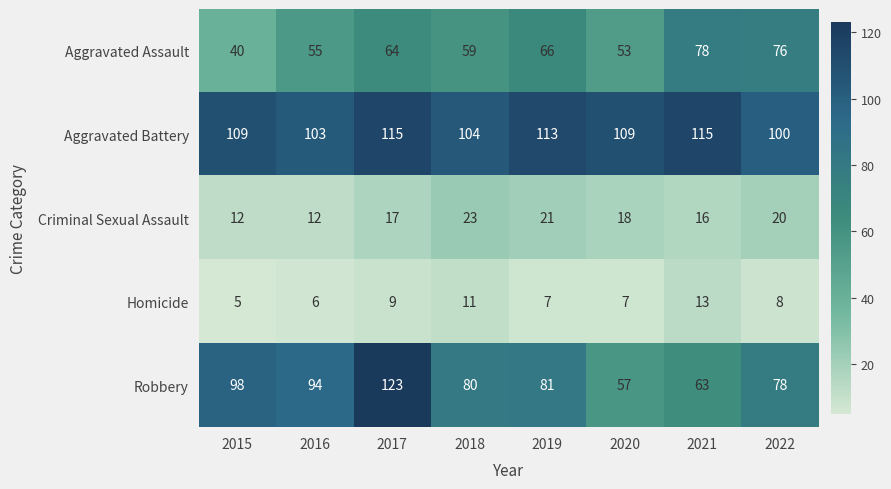

Which series has the largest range (max minus min)?

Robbery